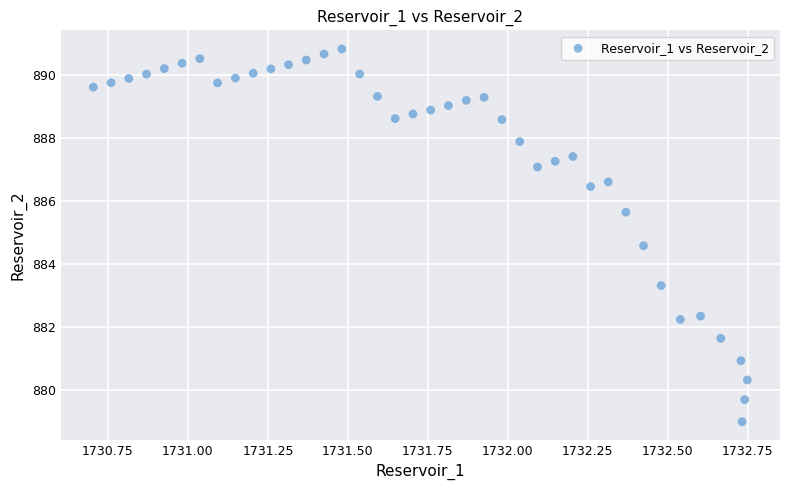

What is the range of X values (max minus min)?

2.0